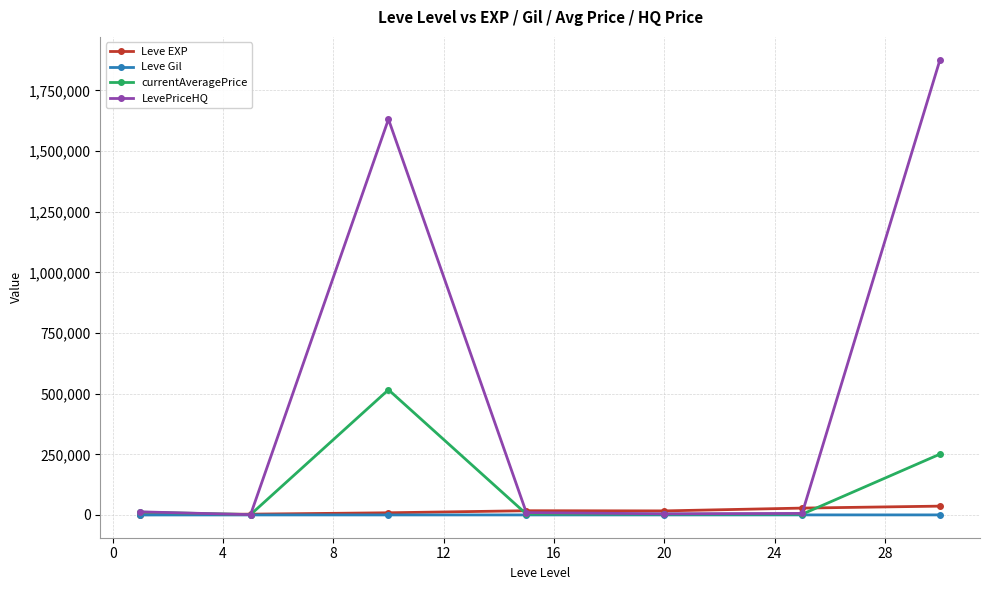

What is the maximum value shown in the chart?

1876797.0